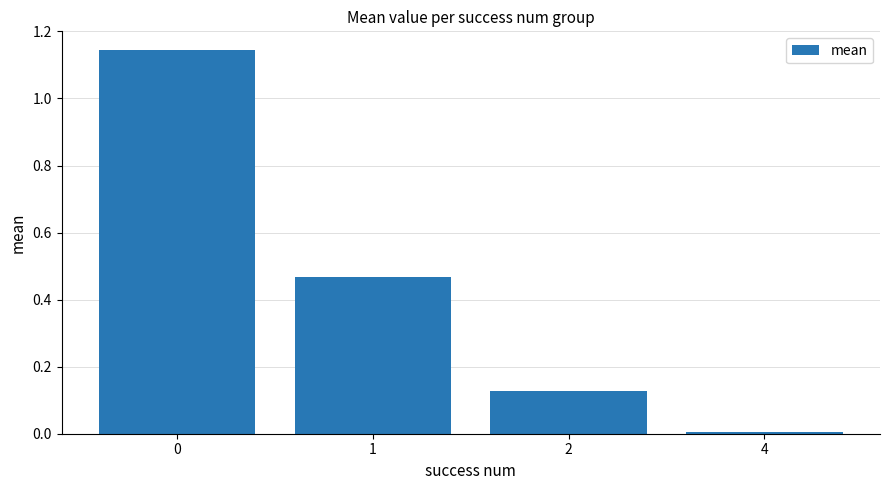

What is the difference between the maximum and second lowest values?

1.0